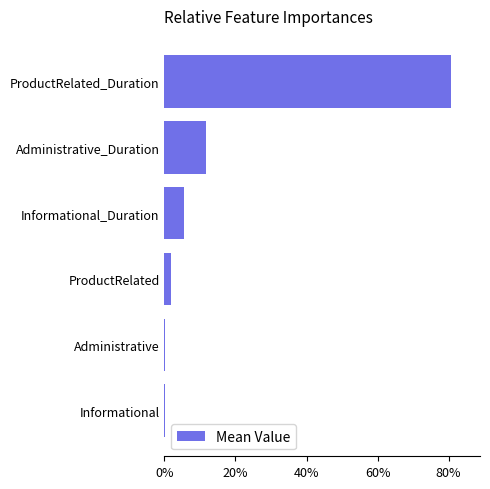

Which category has the highest value across all series?

ProductRelated_Duration